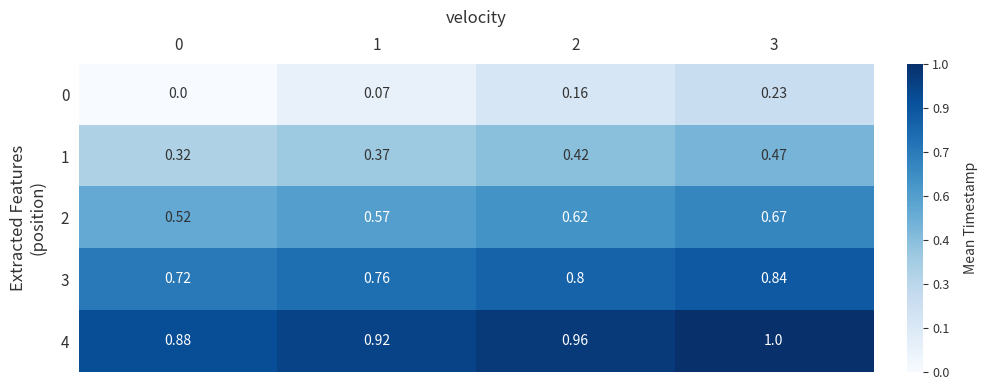

List the series in order of their overall mean, lowest first.

0, 1, 2, 3, 4